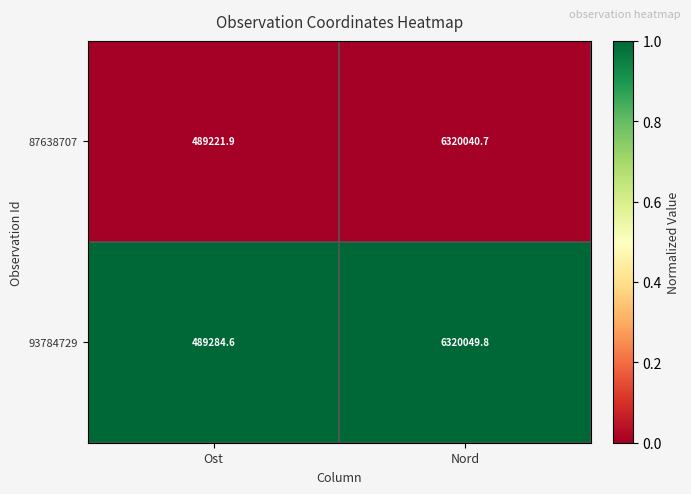

At Nord, list the series in order from smallest to largest.

87638707, 93784729